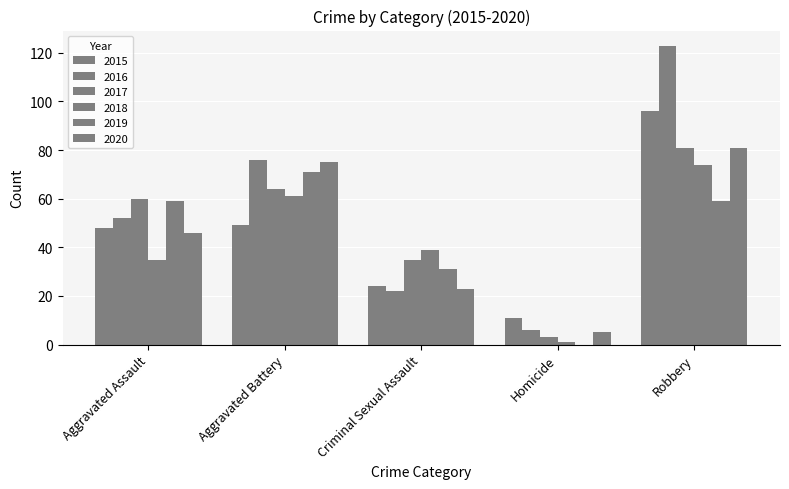

Are the bars horizontal?

No